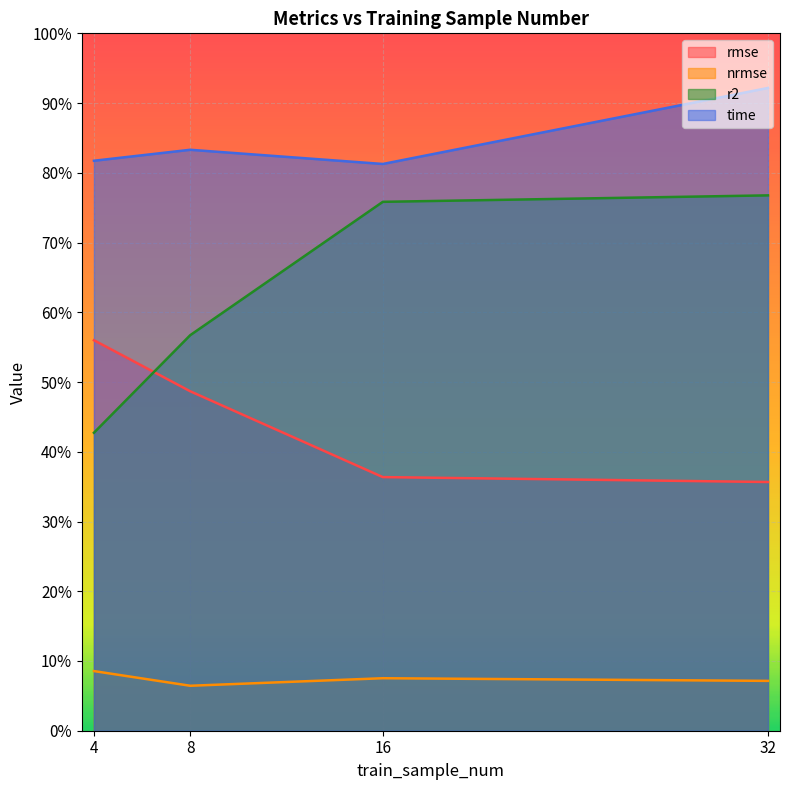

At which category is the sum across all series the highest?

32